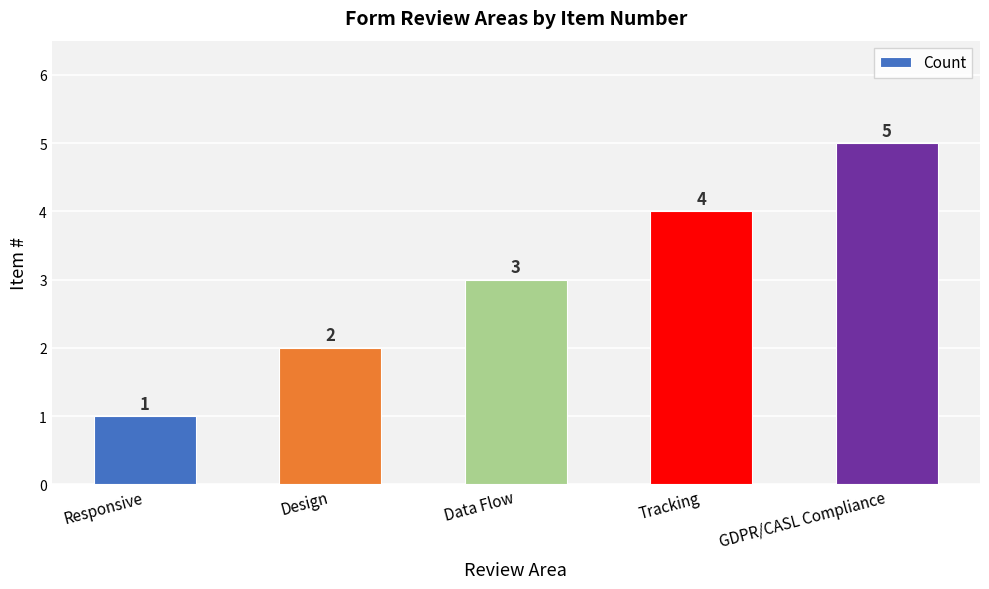

Is it true that the value at GDPR/CASL Compliance is 3?

False